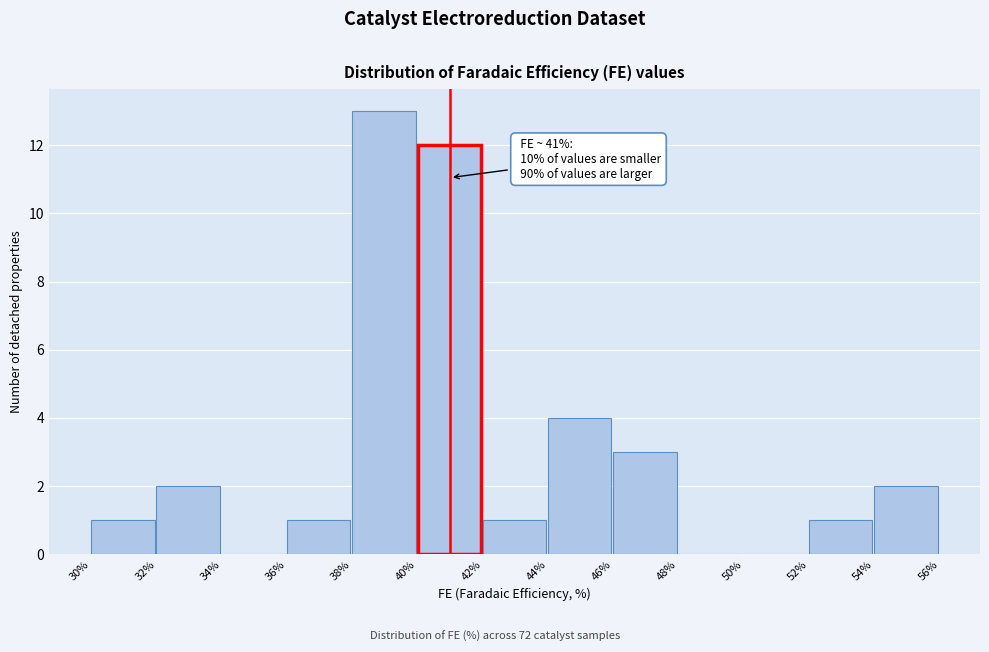

Which range on the x-axis has the tallest bar?

38% to 40%